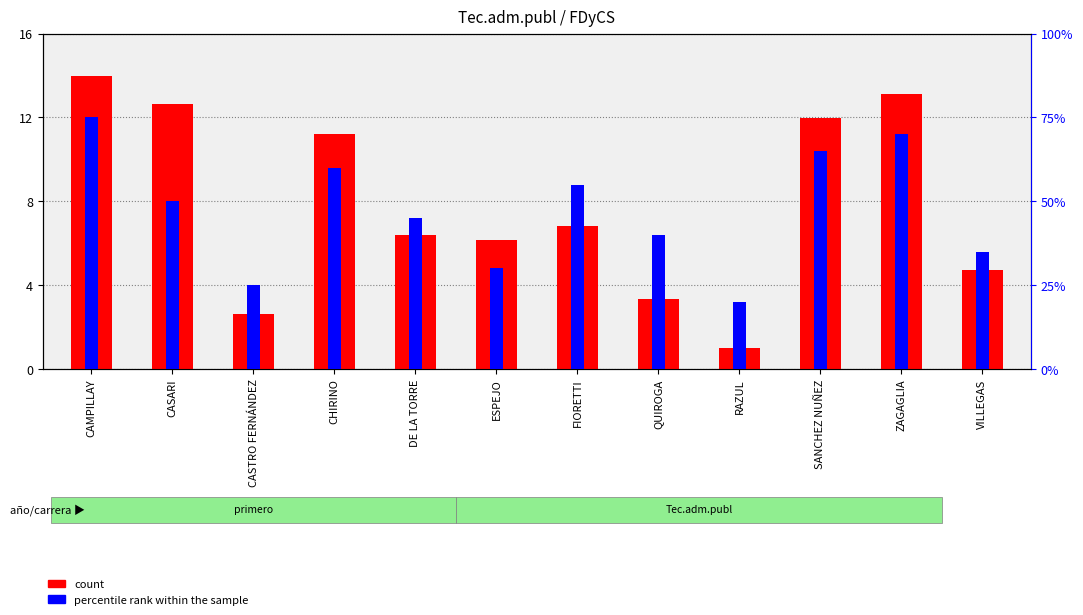

What is the total value across all series at CASARI?

20.7